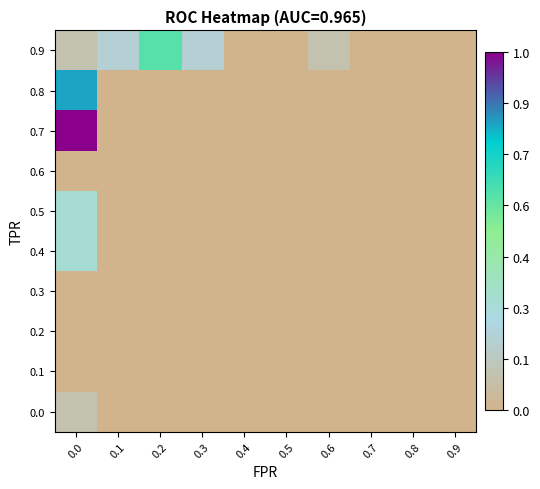

How many data points does each series have?

10